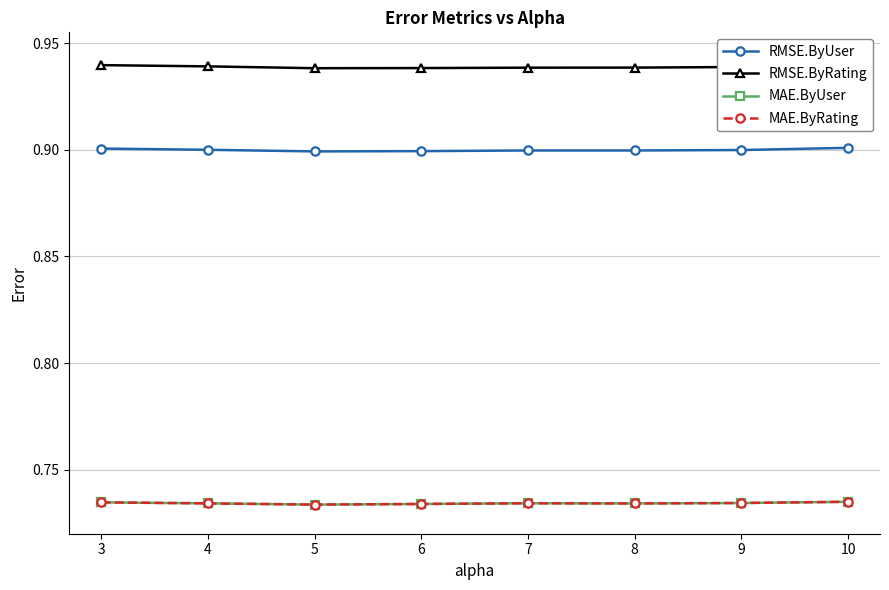

True or false: RMSE.ByUser and RMSE.ByRating cross at least once.

False